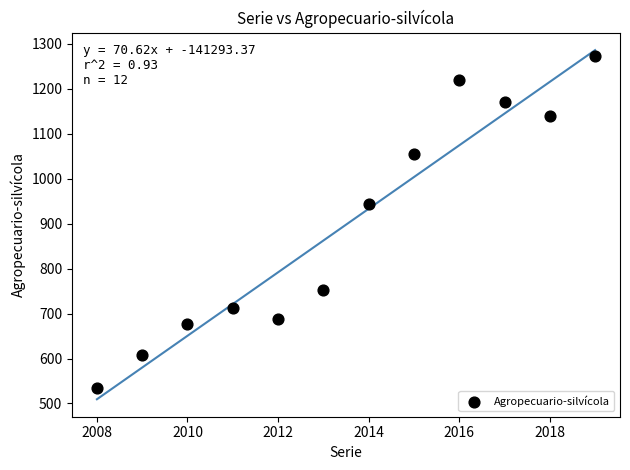

What Y value in the scatter plot is closest to 903?

944